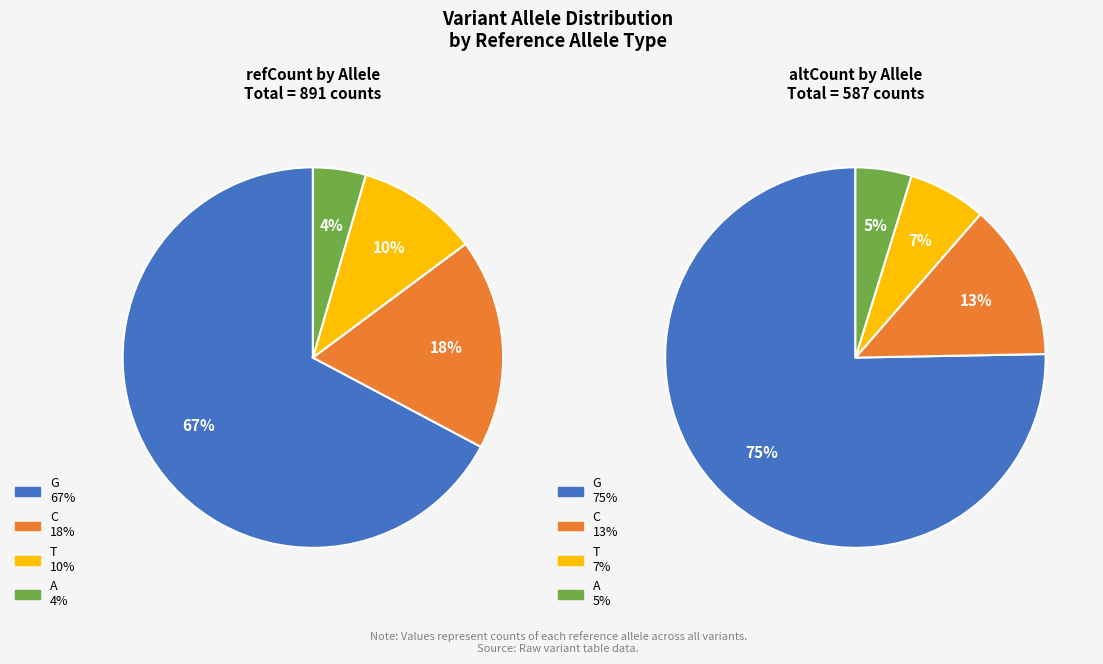

How many slices are in this pie chart?

4